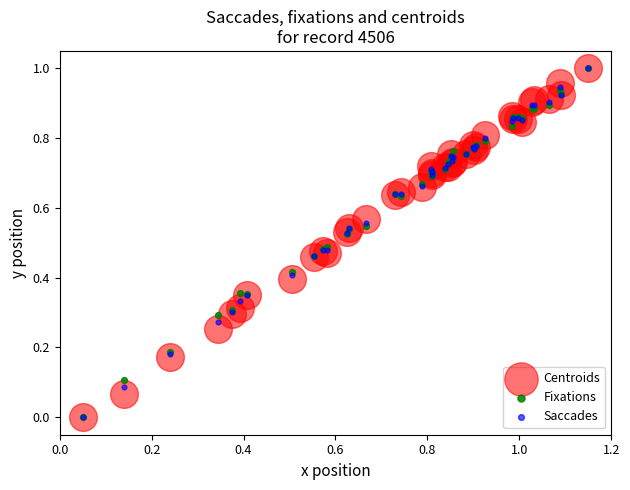

What are all the series names shown in the legend?

Centroids, Fixations, Saccades